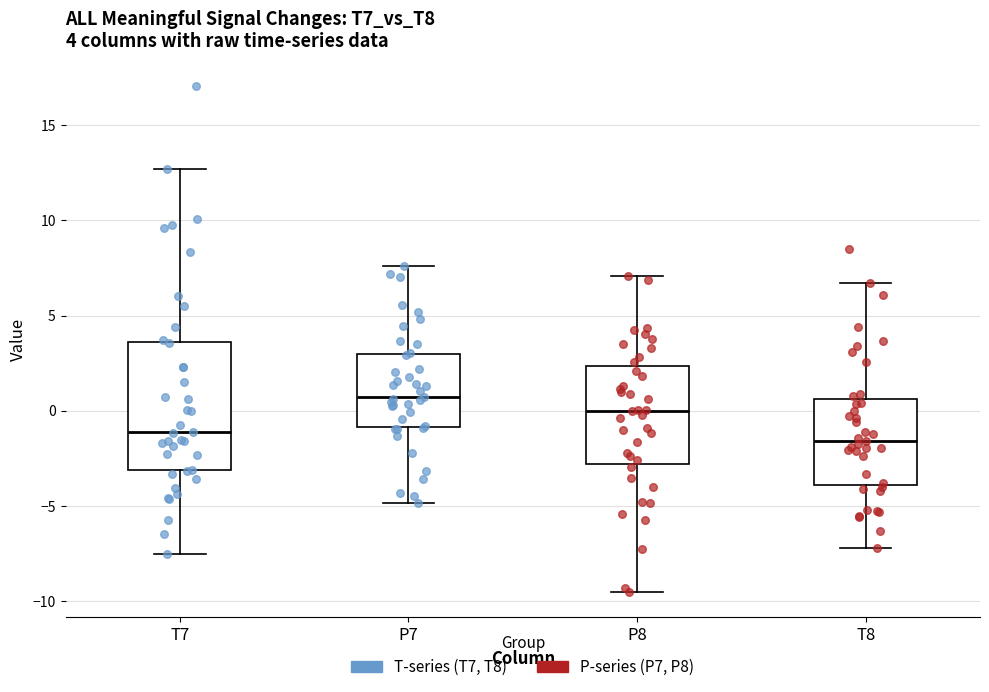

Comparing the boxes themselves (not the whiskers), which one is the tallest?

T7